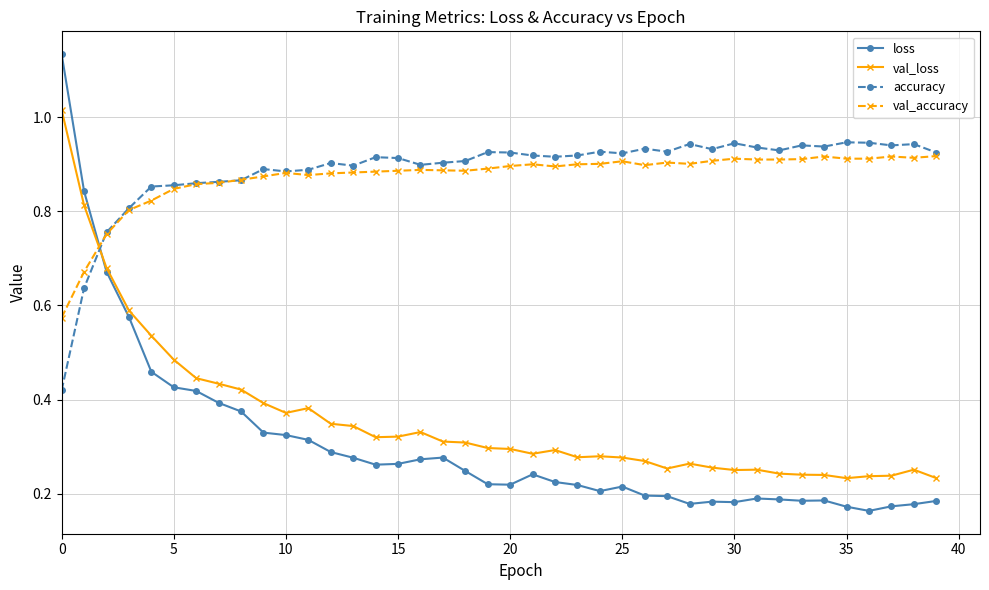

Is this an area chart (filled region under the line)?

No